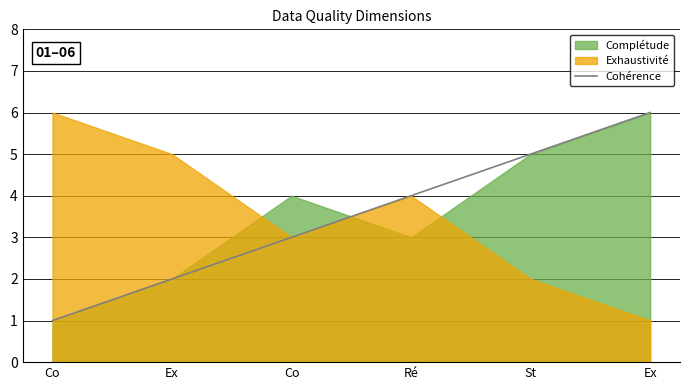

What value does the data have at Ré?

4